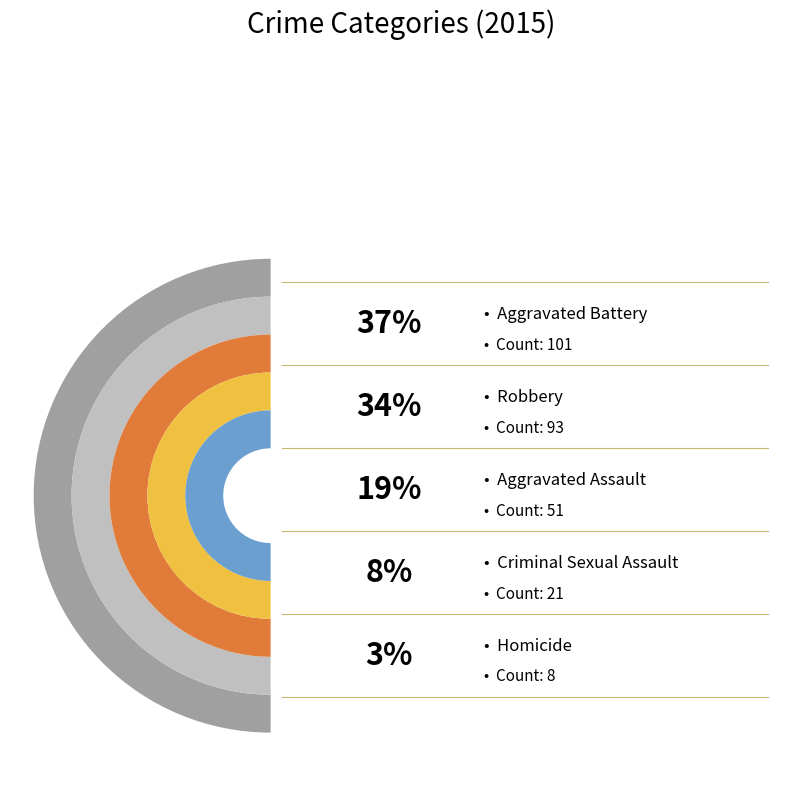

The Aggravated Battery slice represents 37% of the pie. True or false?

True